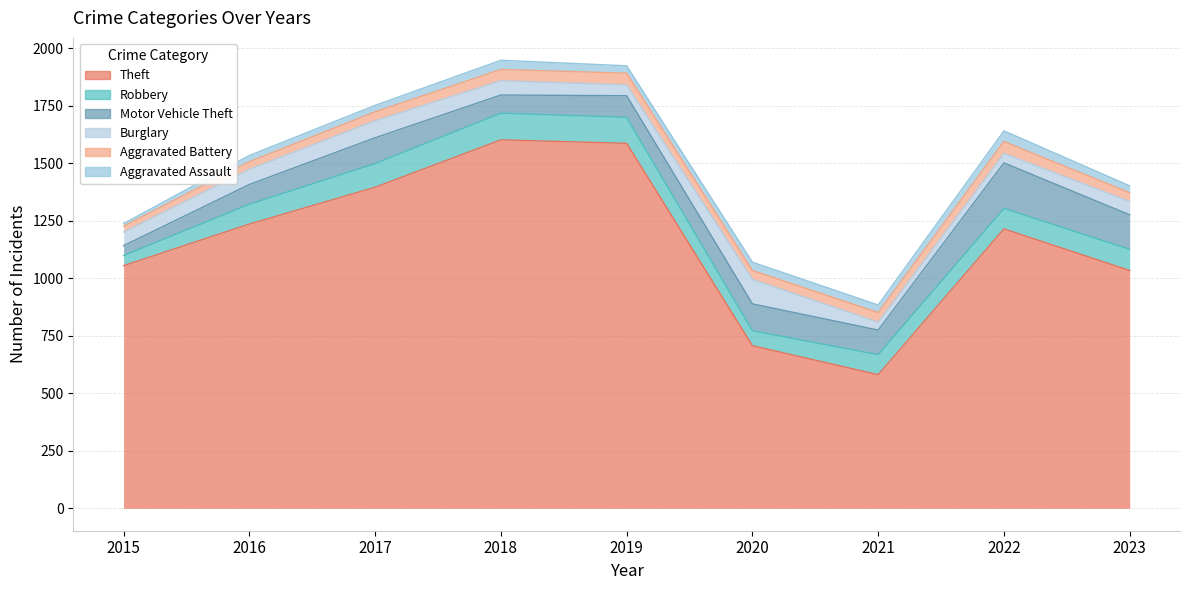

Reading left to right, what are all the values shown in this chart?

Theft: 2015=1055	2016=1236	2017=1396	2018=1602	2019=1587	2020=707	2021=581	2022=1215	2023=1034
Robbery: 2015=44	2016=86	2017=103	2018=116	2019=113	2020=65	2021=87	2022=89	2023=92
Motor Vehicle Theft: 2015=43	2016=86	2017=112	2018=79	2019=94	2020=117	2021=107	2022=198	2023=150
Burglary: 2015=59	2016=66	2017=74	2018=62	2019=47	2020=106	2021=34	2022=41	2023=58
Aggravated Battery: 2015=26	2016=33	2017=39	2018=49	2019=51	2020=39	2021=42	2022=52	2023=38
Aggravated Assault: 2015=11	2016=27	2017=28	2018=40	2019=32	2020=36	2021=33	2022=46	2023=30